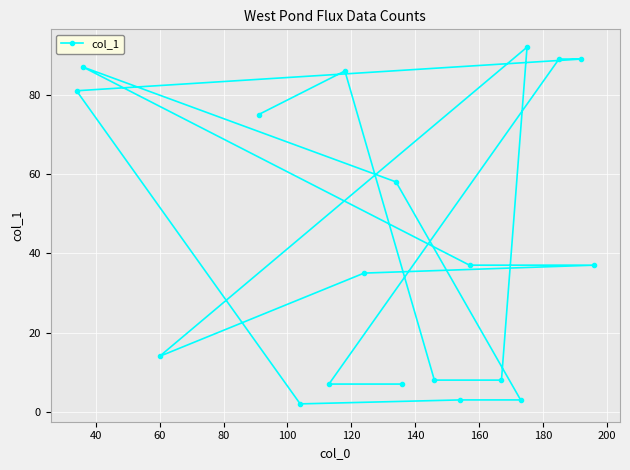

How many lines are shown in the chart?

1